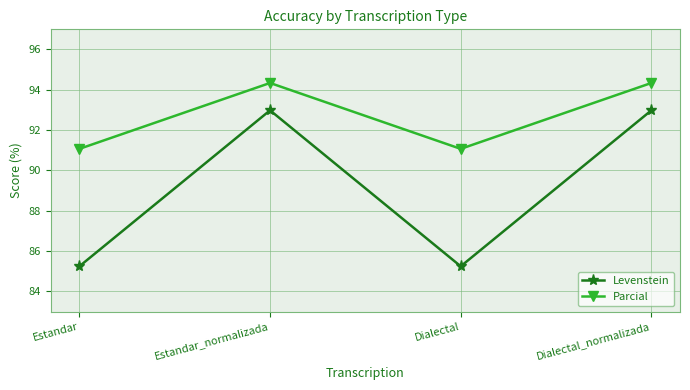

What position from the right is Dialectal?

2